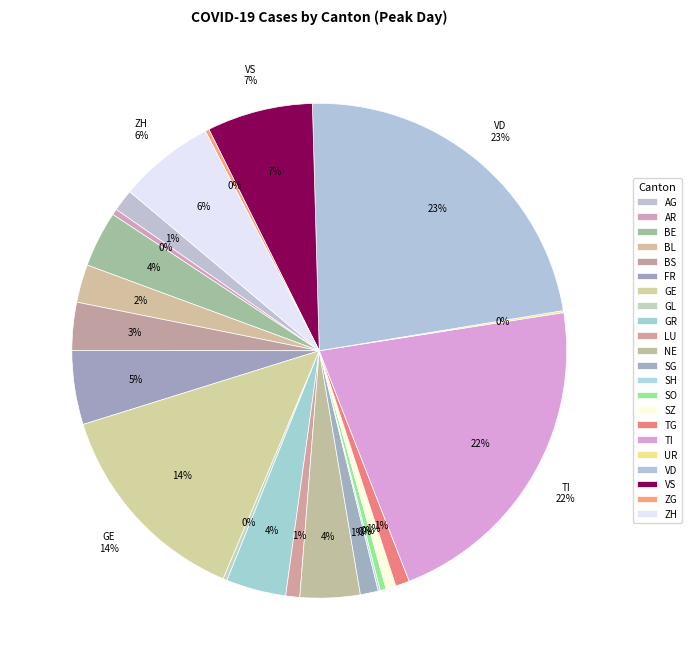

Does GR represent more than half of the total?

No